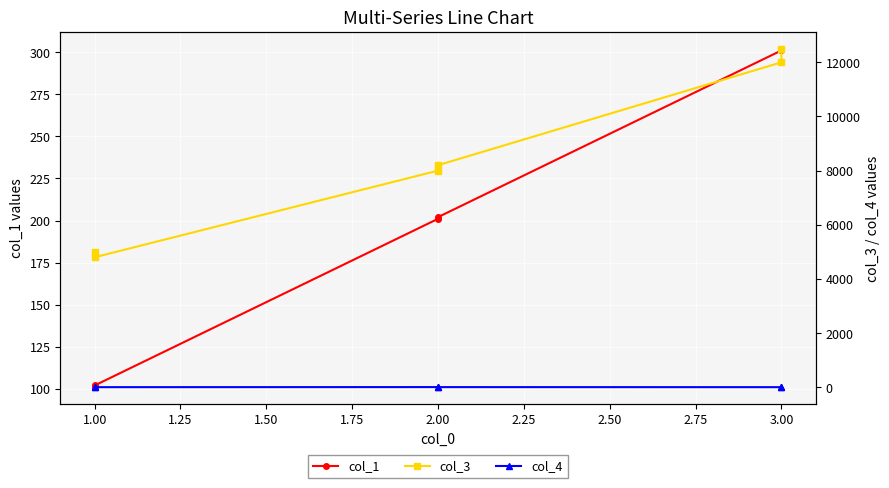

True or false: col_4 and col_1 cross at least once.

False